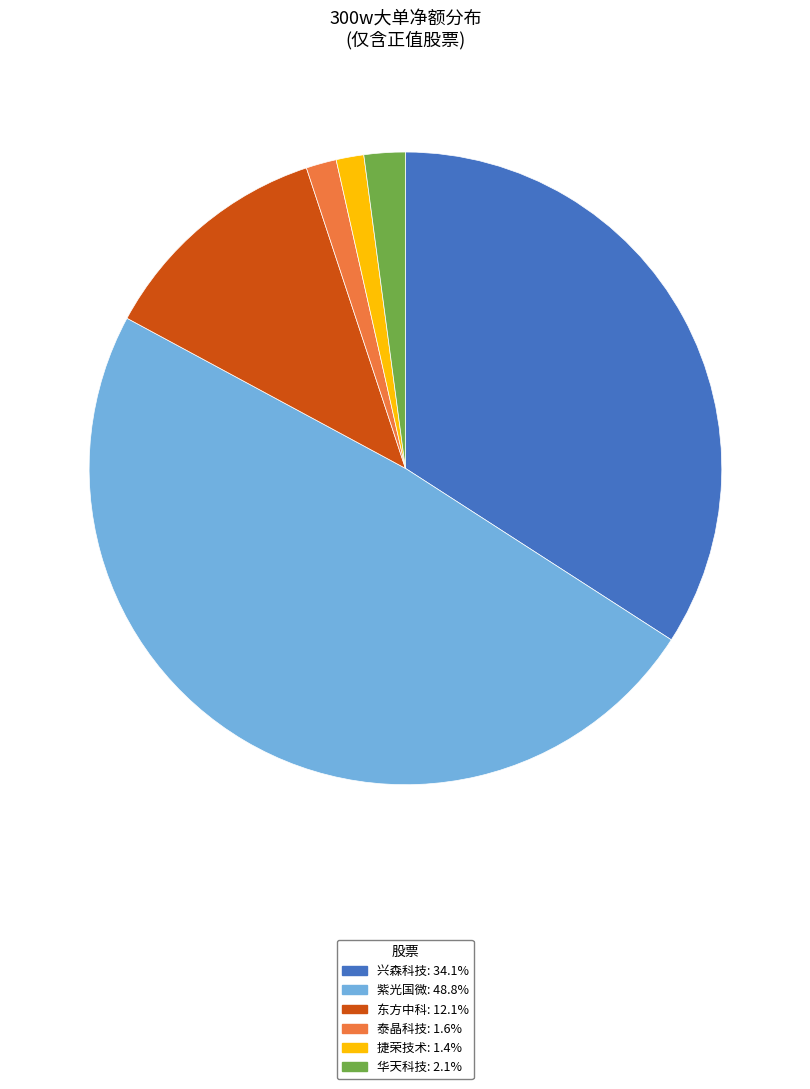

Is there a majority slice in this chart?

No